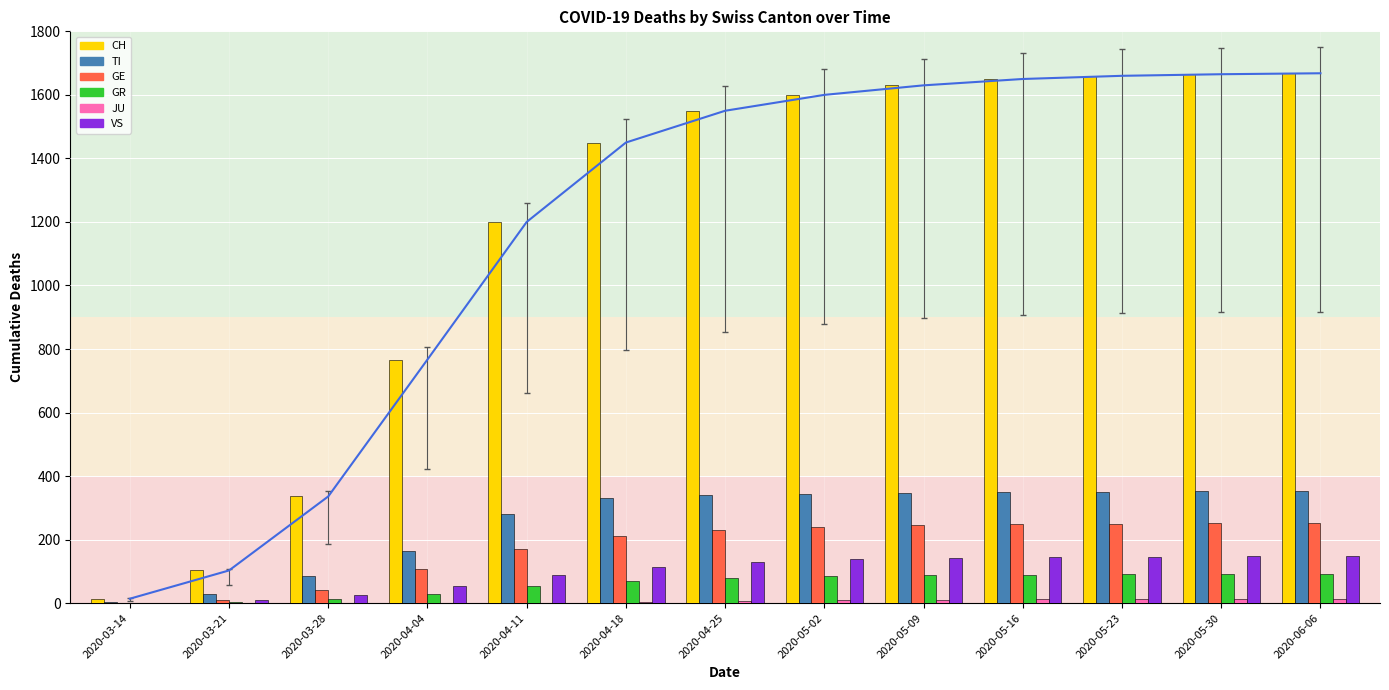

How many positive values does the JU series have?

9